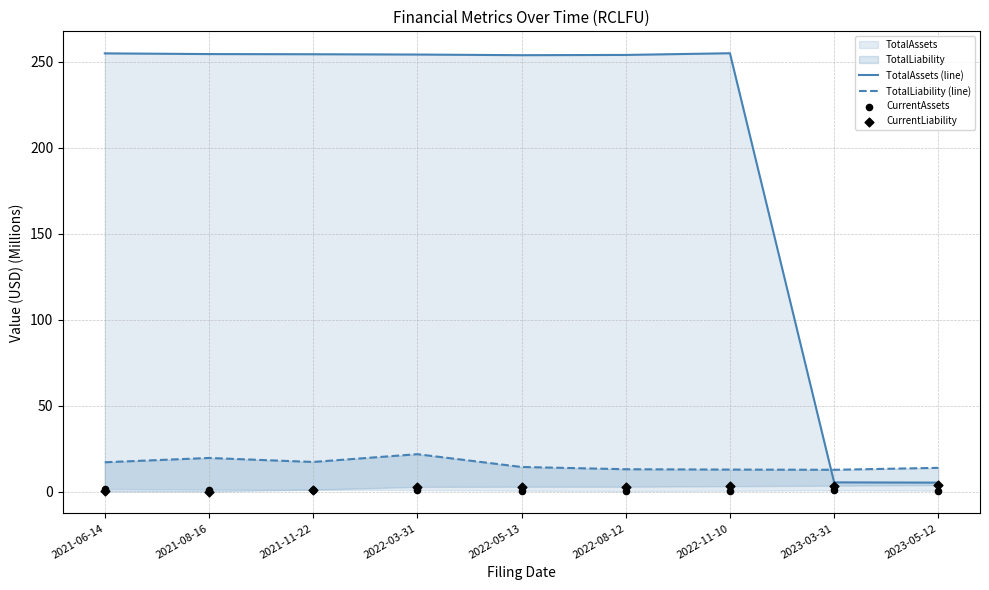

Is the value of CurrentAssets at 2022-08-12 greater than the value of TotalLiability (line) at 2022-08-12?

No